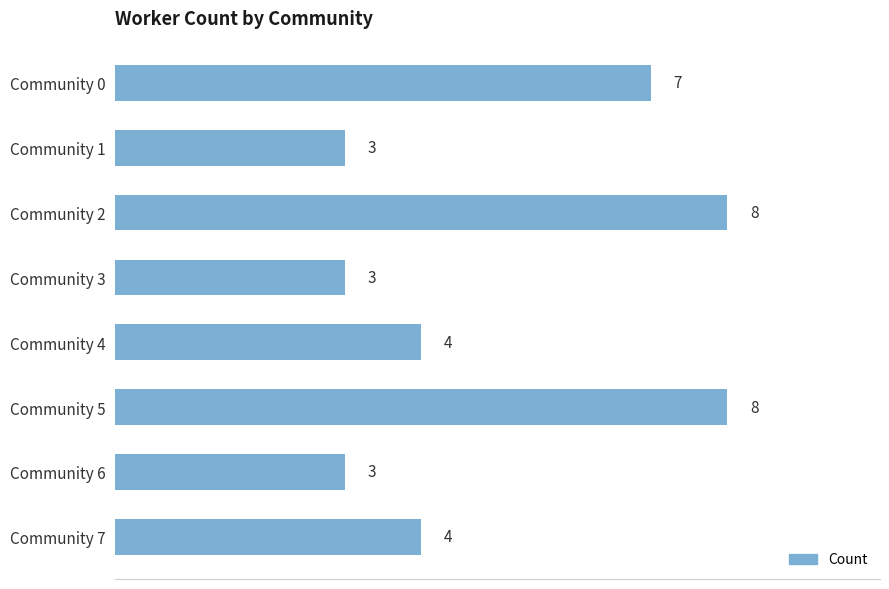

What value does the data have at Community 1?

3